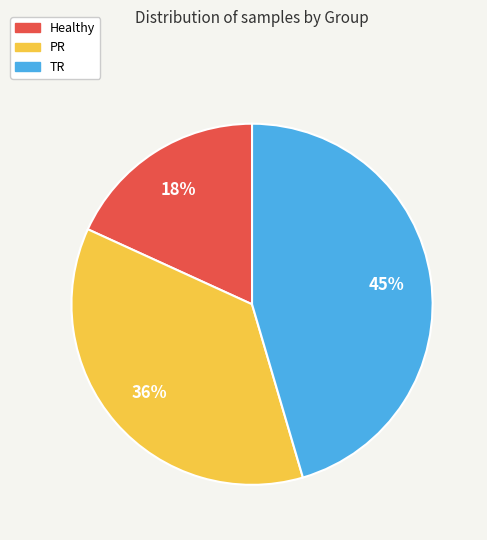

Which slice is the smallest?

Healthy